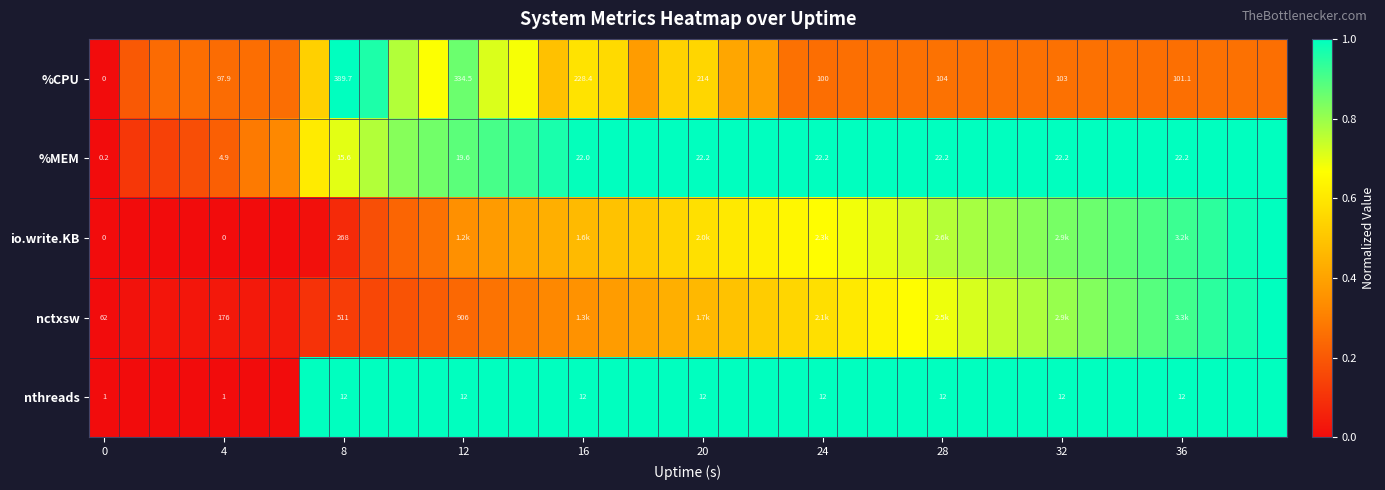

Between 0 and 8, which series saw the biggest shift?

nctxsw